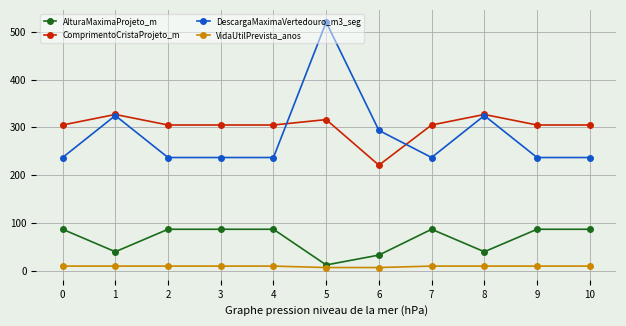

Rank the series at 6 from lowest to highest value.

VidaUtilPrevista_anos, AlturaMaximaProjeto_m, ComprimentoCristaProjeto_m, DescargaMaximaVertedouro_m3_seg